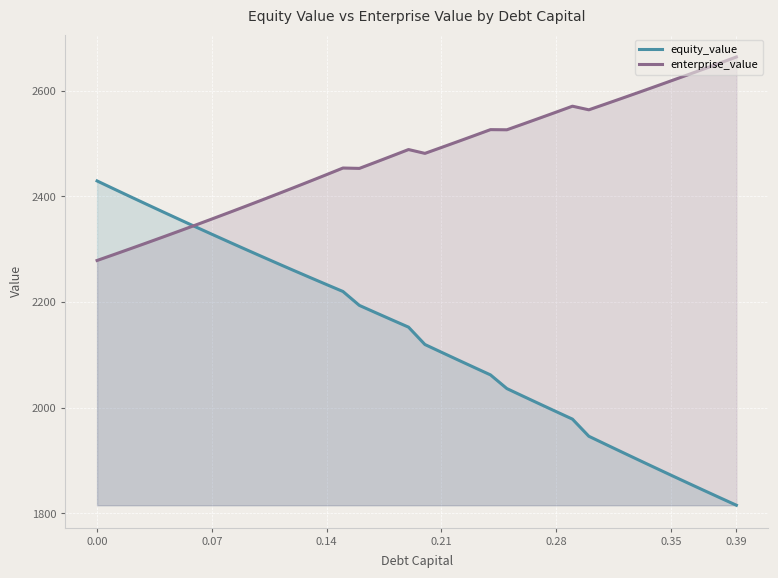

Which series has the largest total across all categories?

enterprise_value